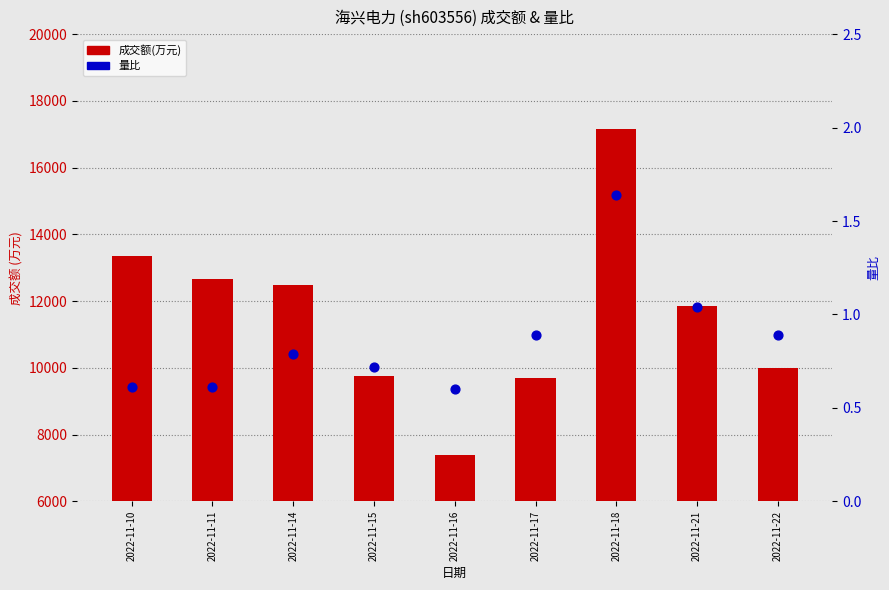

Which series reaches the maximum Y coordinate?

成交额(万元)